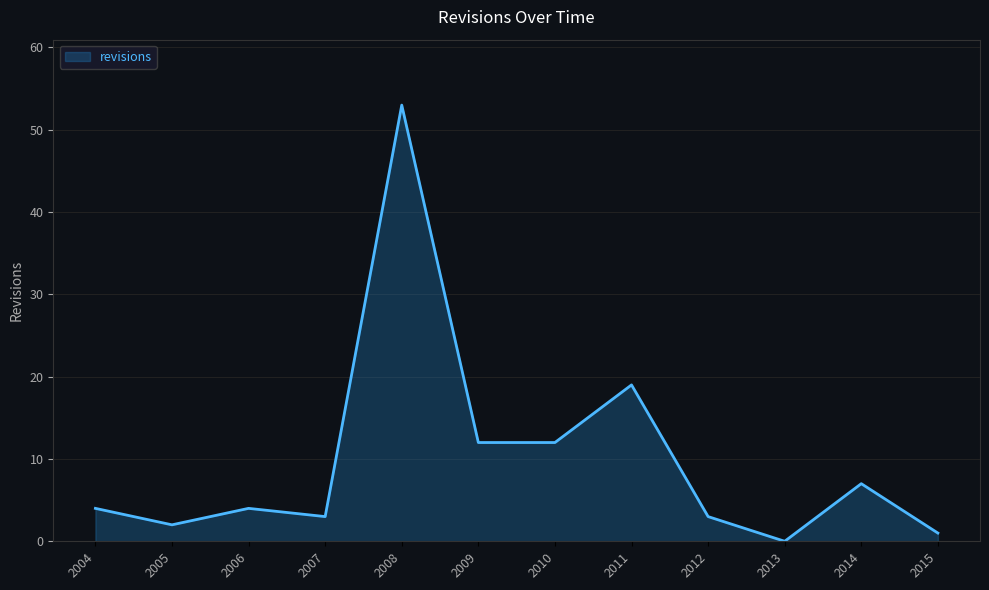

Between 2006 and 2010, which is larger?

2010